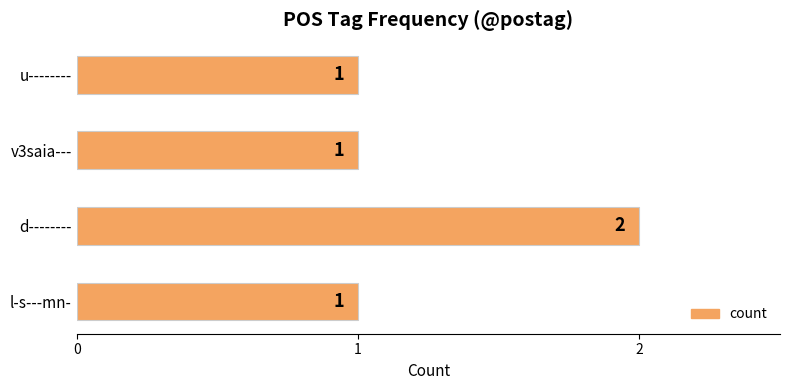

What is the change in value from l-s---mn- to d--------?

+1